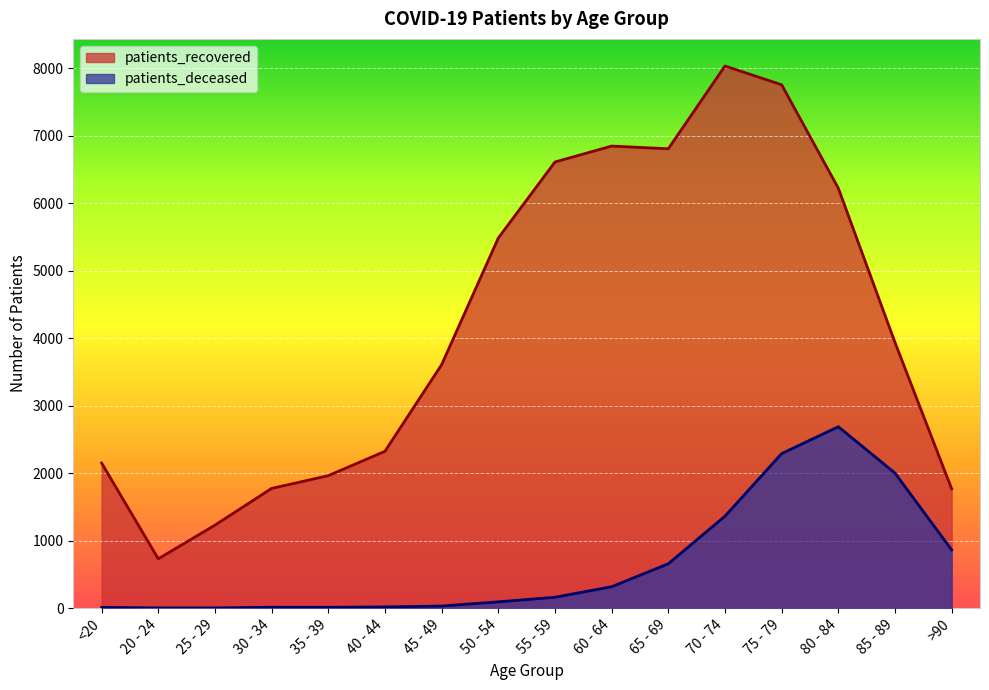

True or false: patients_deceased and patients_recovered cross at least once.

False